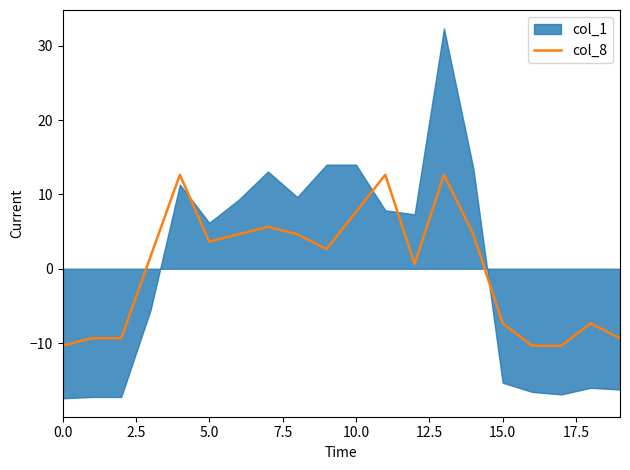

The col_8 series shows -5.2 at 0.0. True or false?

False